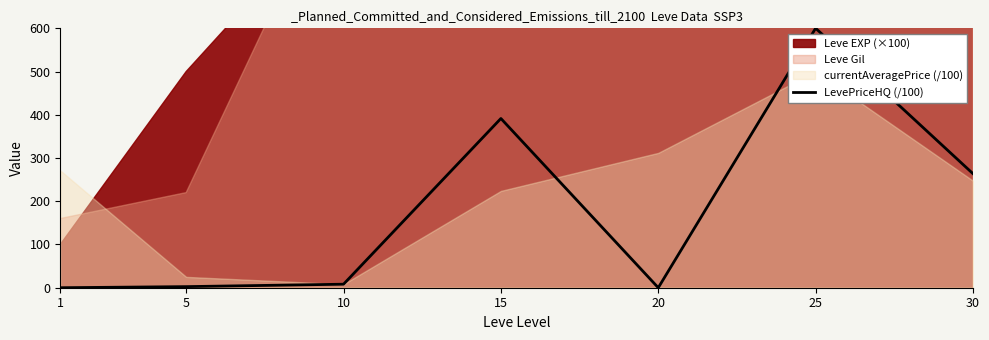

Which category has the lowest value across all series?

1